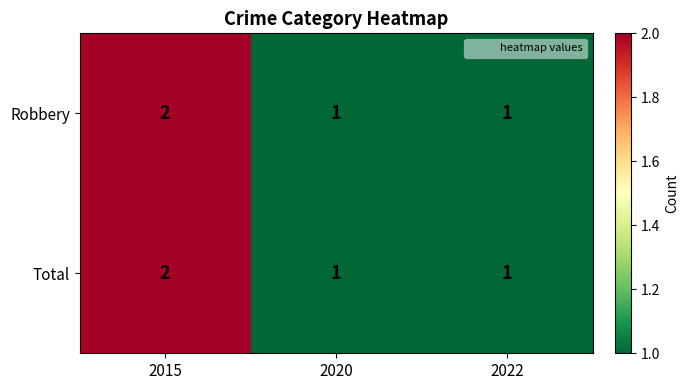

Reading left to right, what are all the values shown in this chart?

Robbery: 2	1	1
Total: 2	1	1